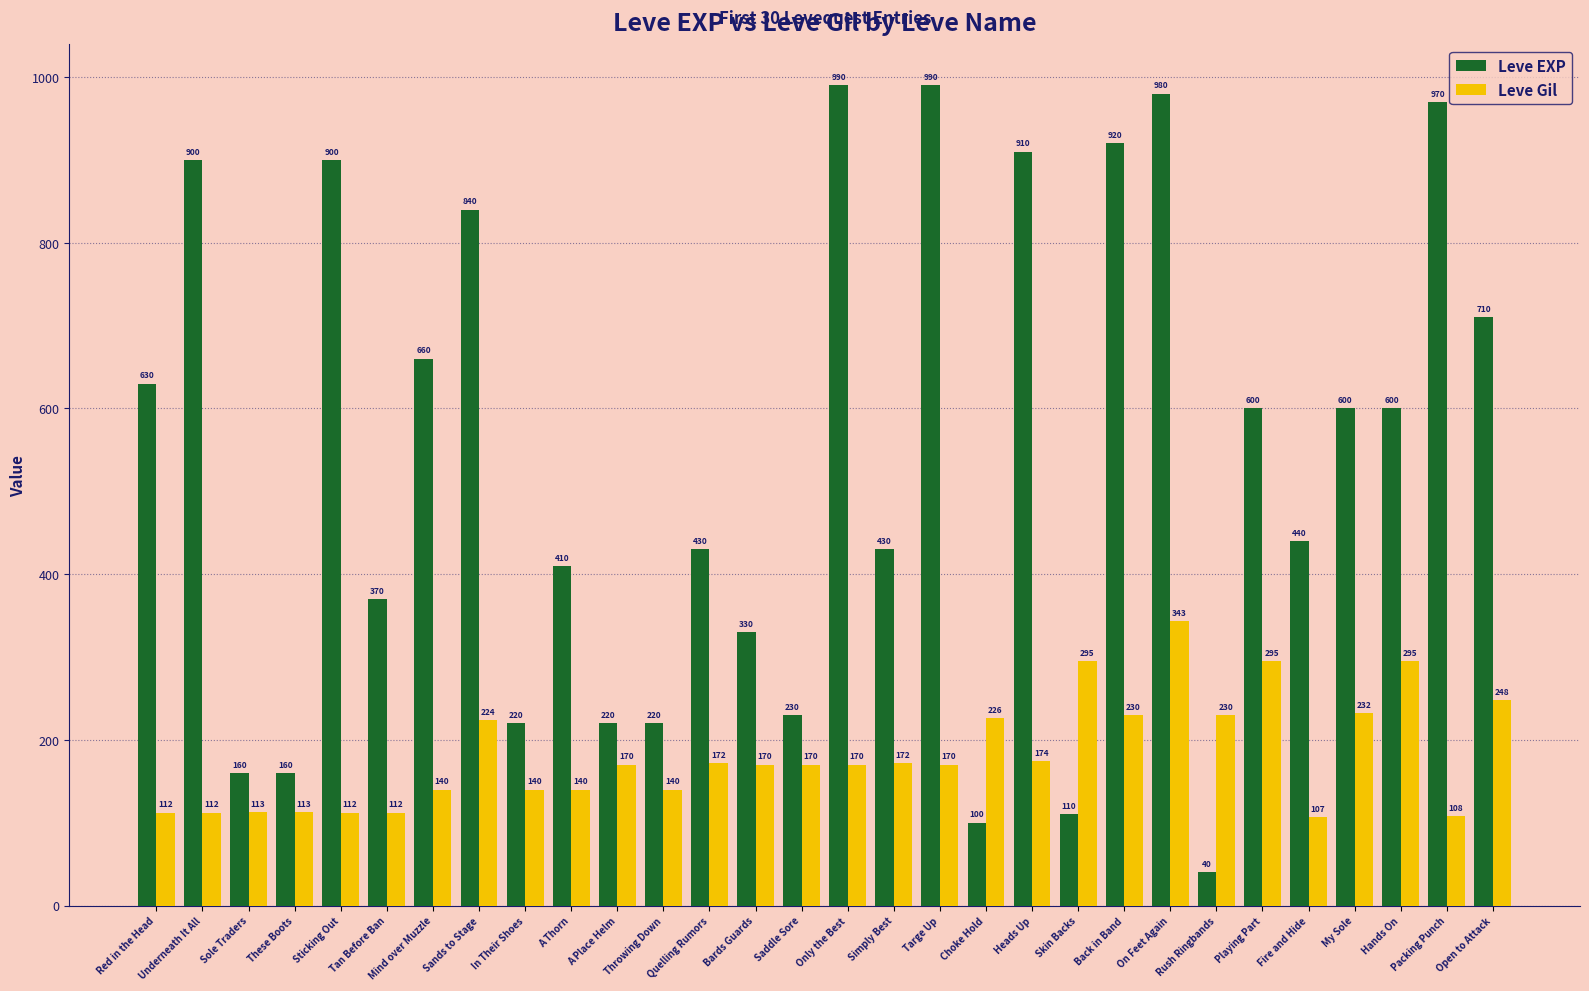

What is the difference between the Leve EXP values at A Thorn and Underneath It All?

490